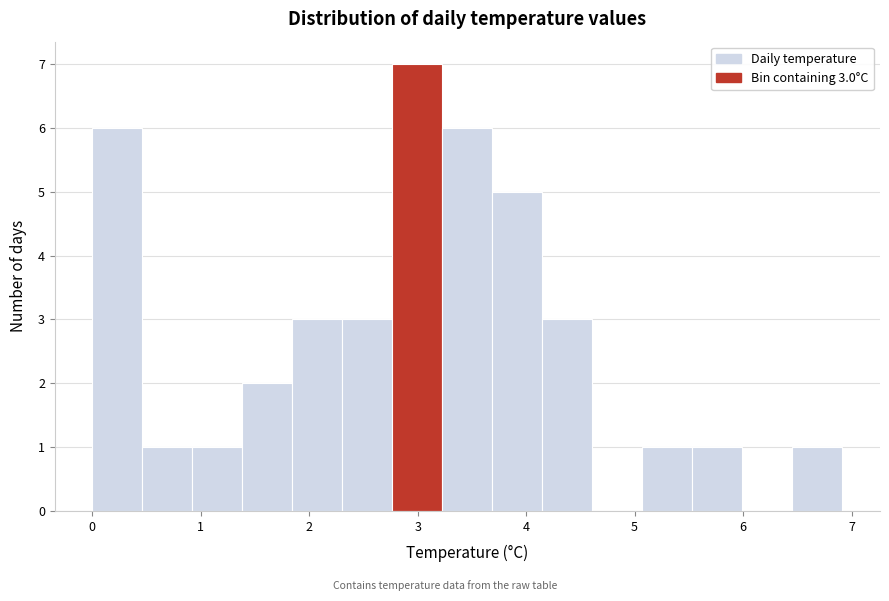

Over which range of the x-axis is the bar tallest?

2.8 to 3.2